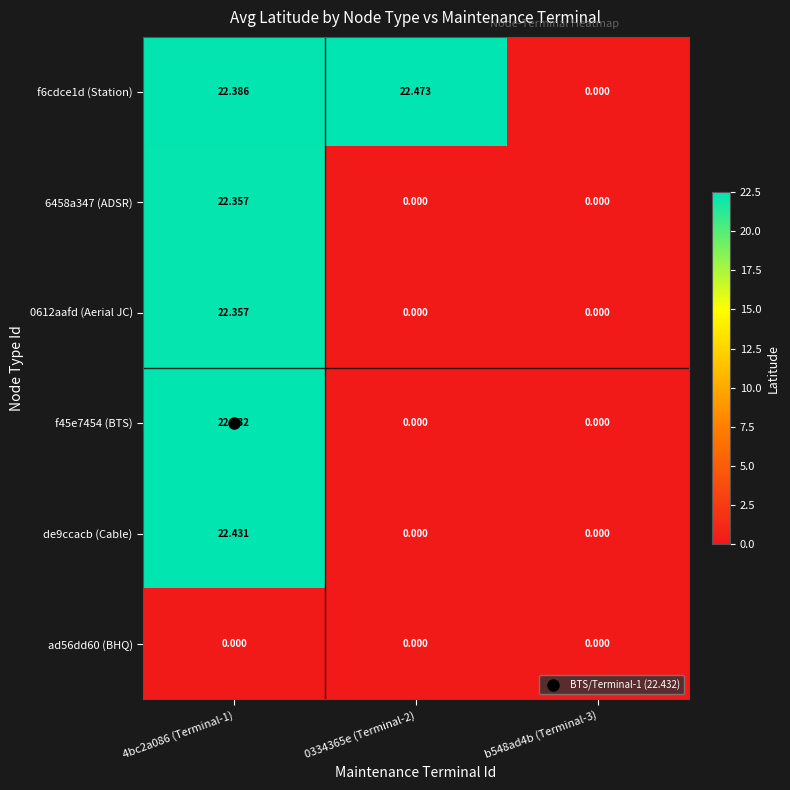

How many values in the f45e7454 (BTS) series exceed 0?

1